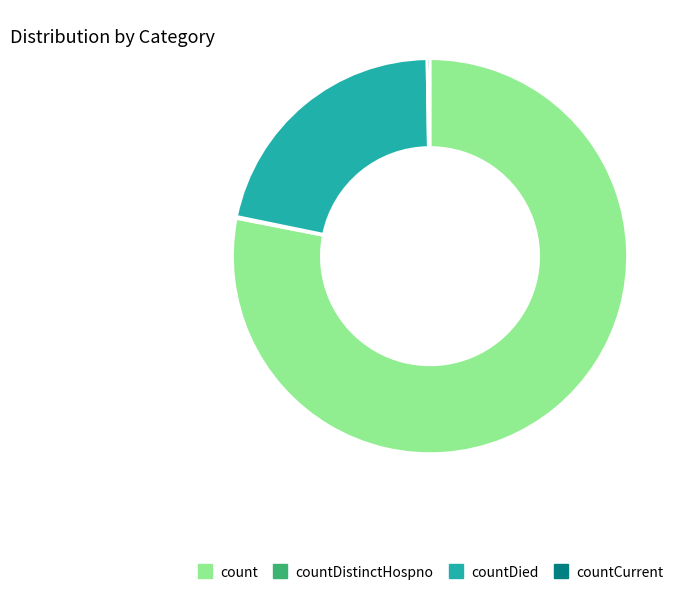

Is there any slice that represents more than half of the pie?

Yes